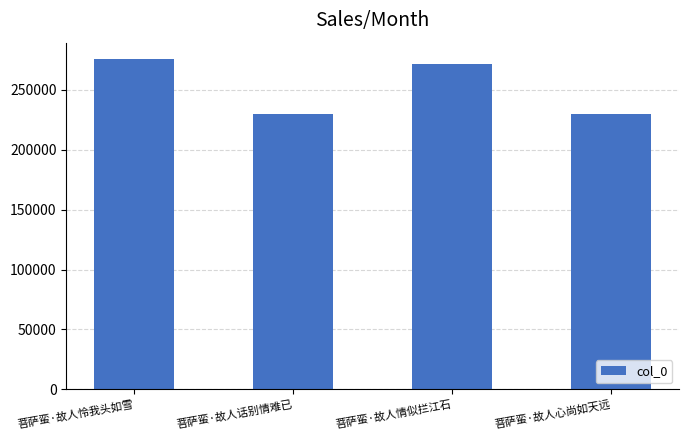

Are the bars grouped side by side (vs. stacked)?

No